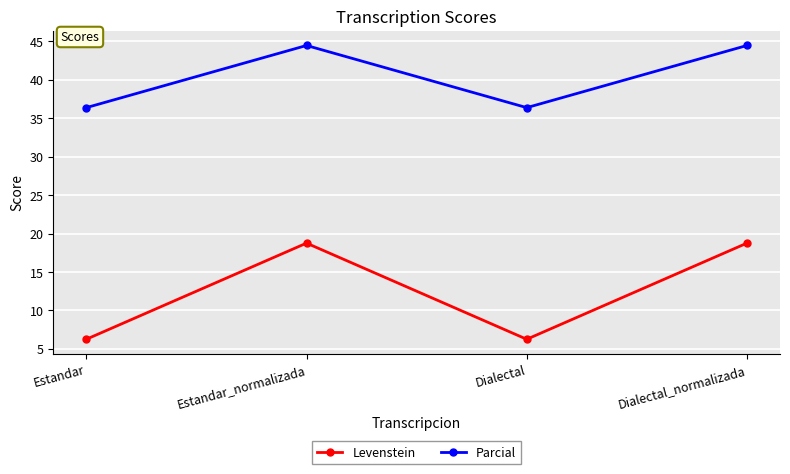

What is the sum of the Levenstein values at Estandar_normalizada and Estandar?

25.0